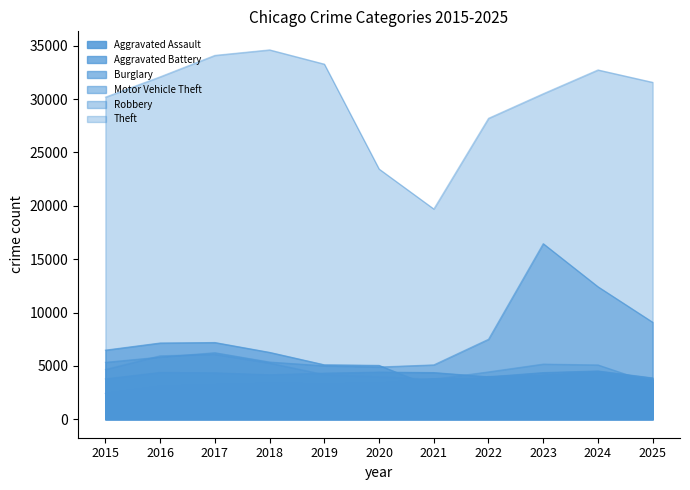

At which label does Motor Vehicle Theft reach its minimum?

2020